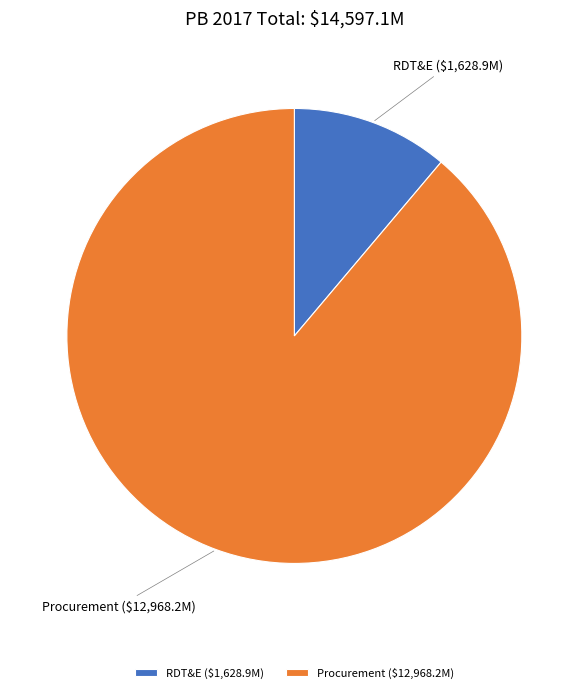

Is Procurement the majority of the pie?

Yes